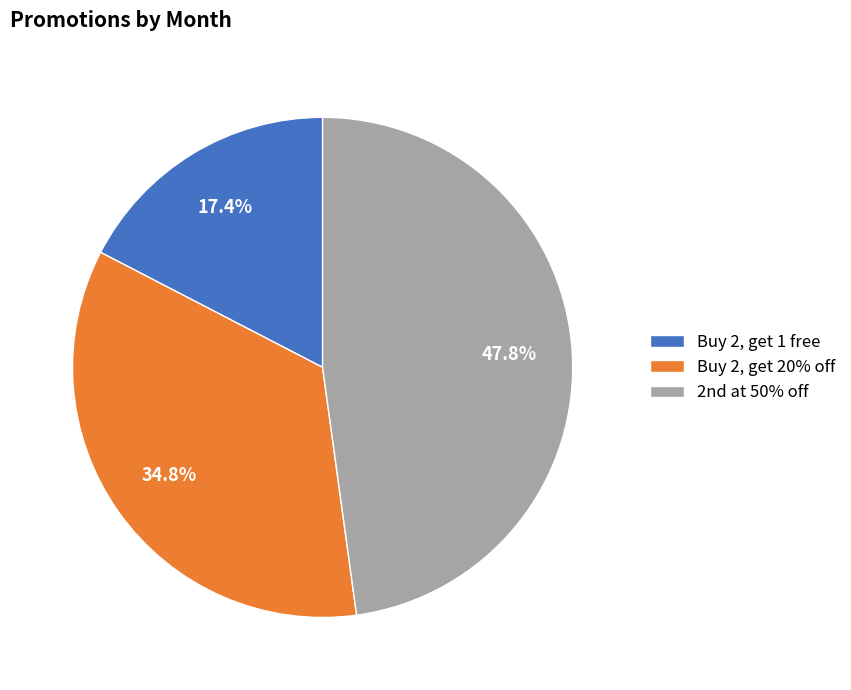

The Buy 2, get 20% off slice represents 27% of the pie. True or false?

False